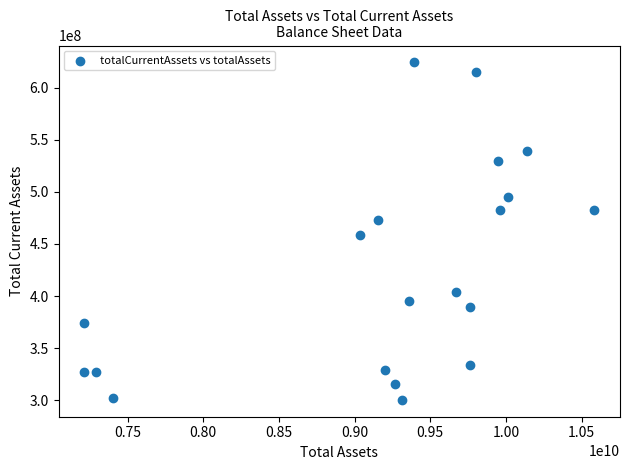

What is the range of Y values (max minus min)?

323517000